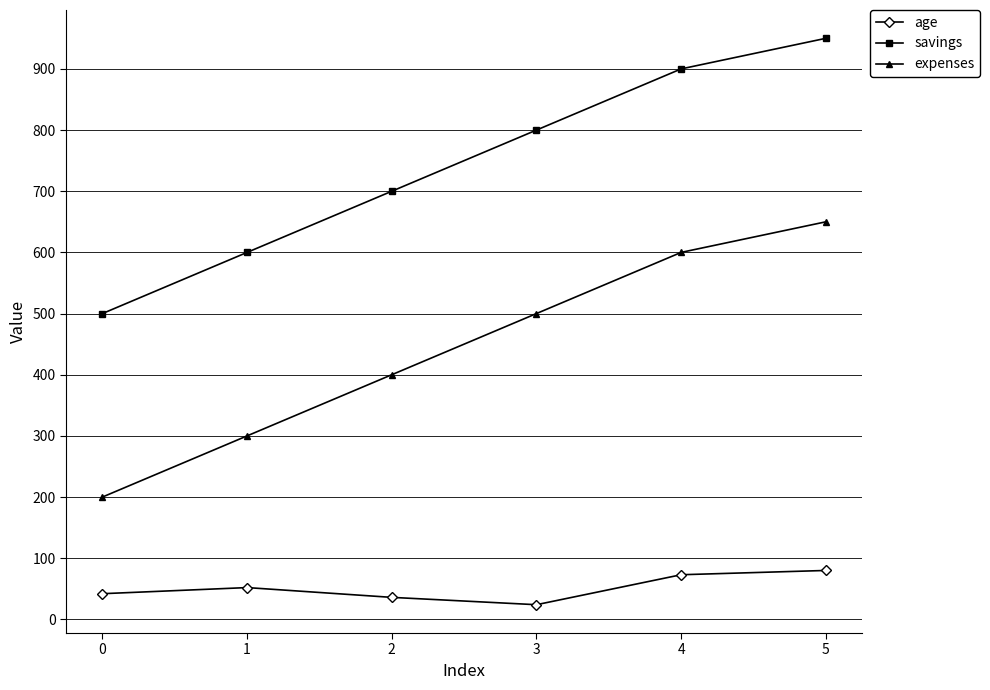

True or false: age and expenses cross at least once.

False